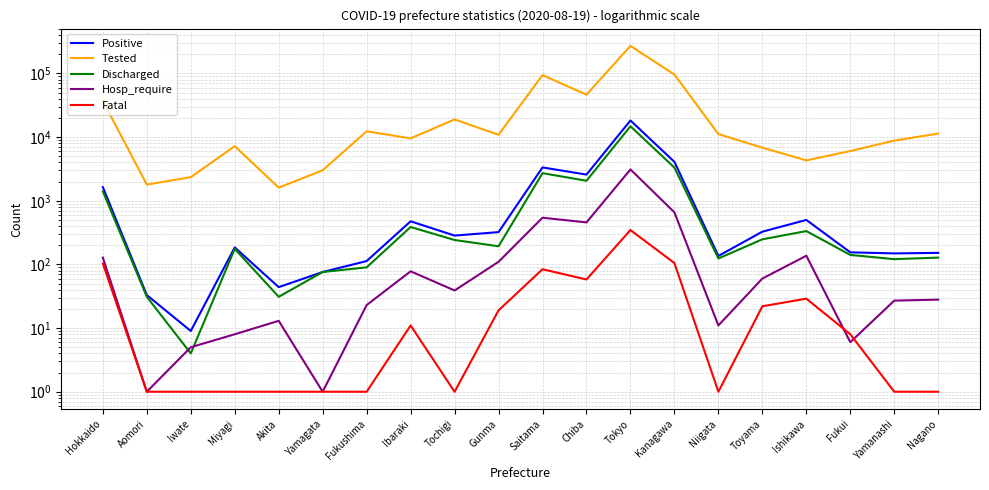

List the series in order of their peak value, highest first.

Tested, Positive, Discharged, Hosp_require, Fatal